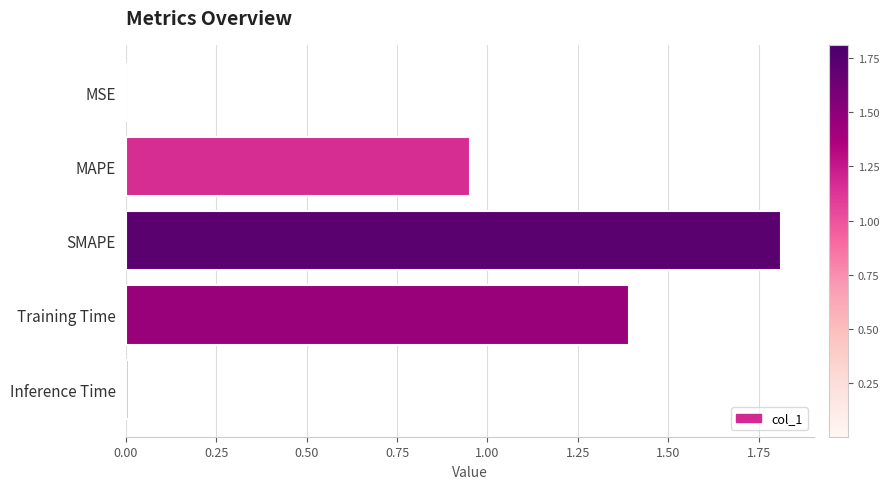

Which has a higher value, MAPE or Training Time?

Training Time